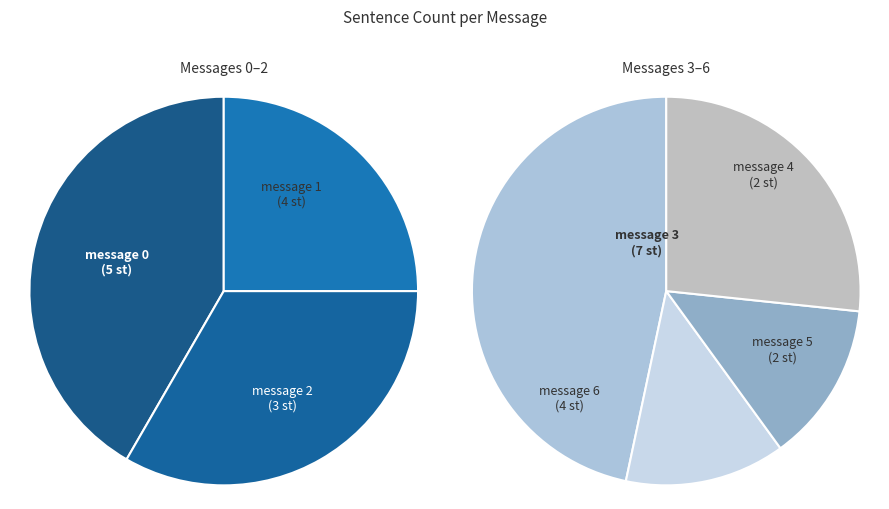

What is the ratio of the value at message 3 to the value at message 0?

1.4